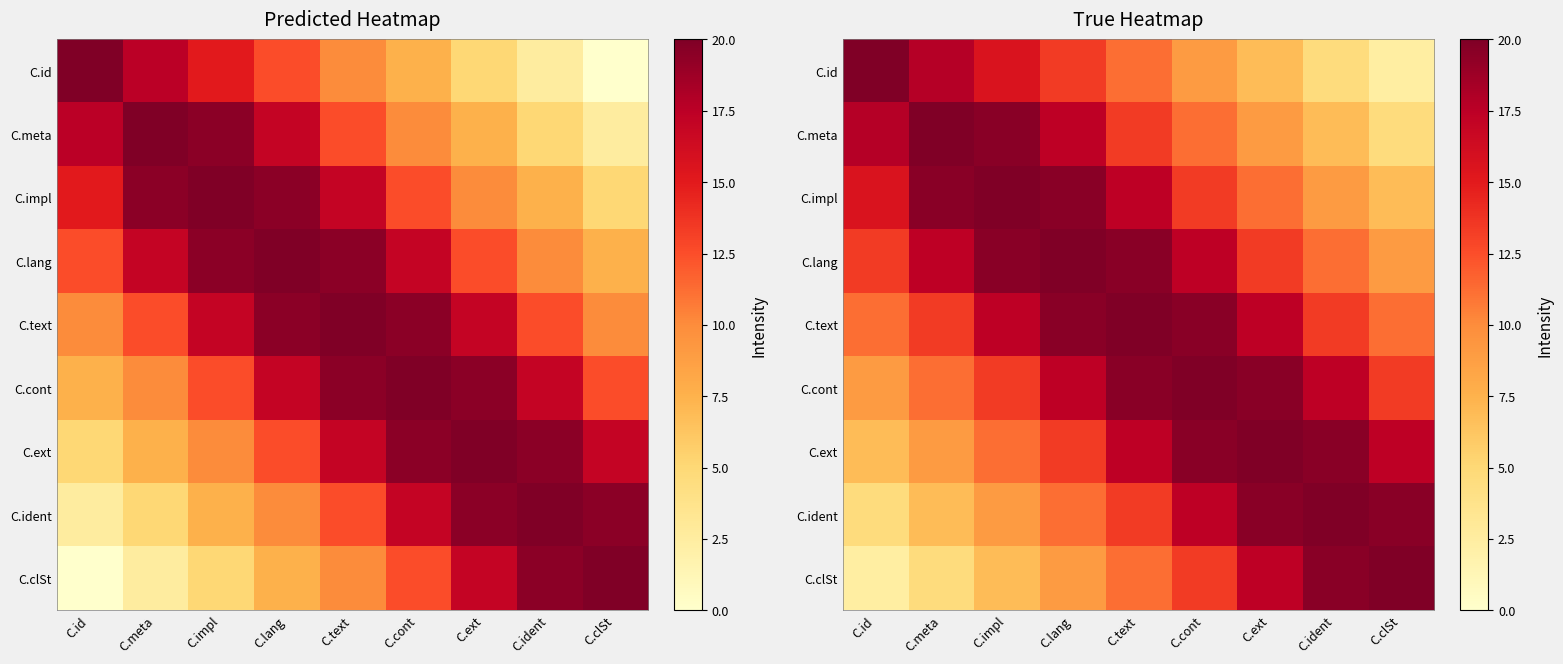

What is the lowest value of the C.ident series?

4.6